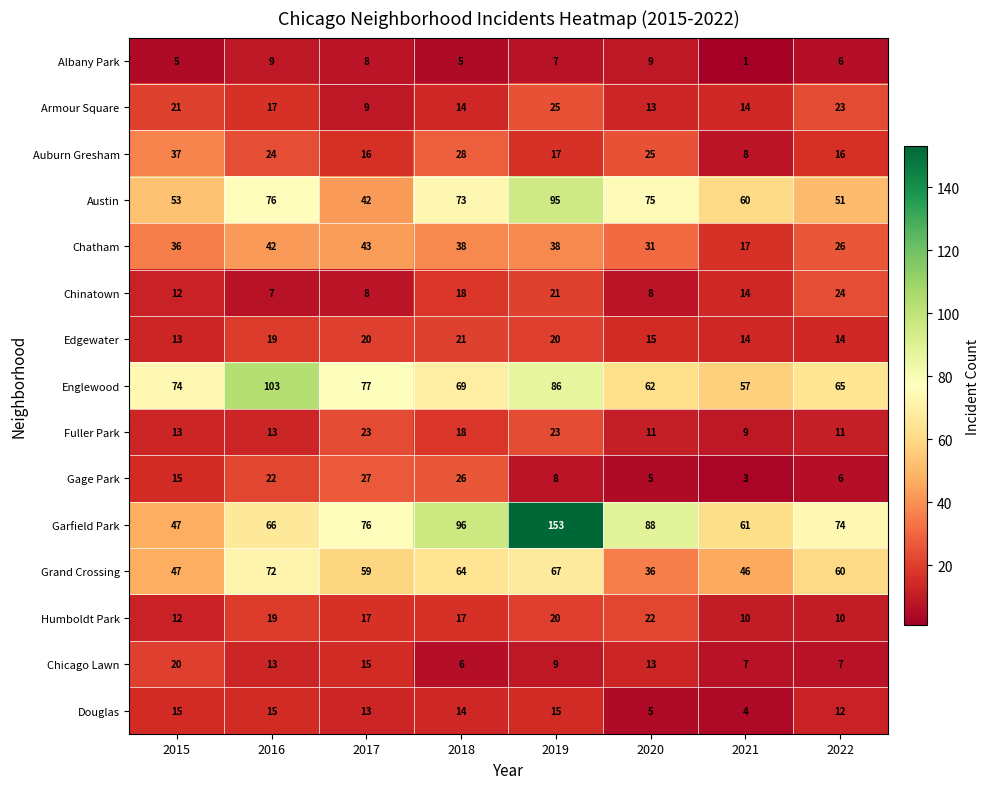

What is the maximum value for Grand Crossing?

72